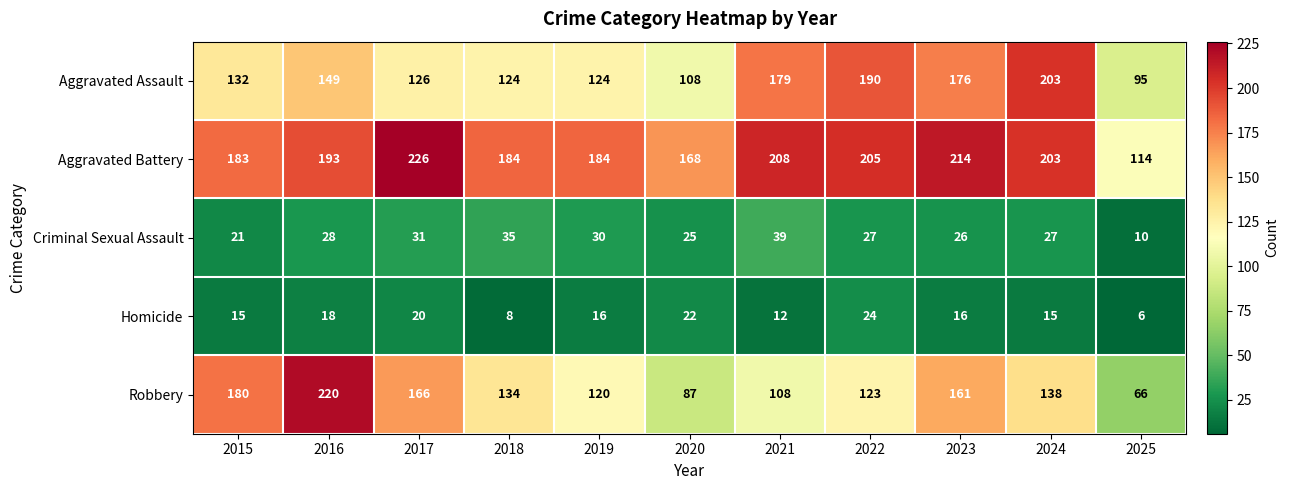

What is the difference between the second highest and minimum values in the Aggravated Assault series?

95